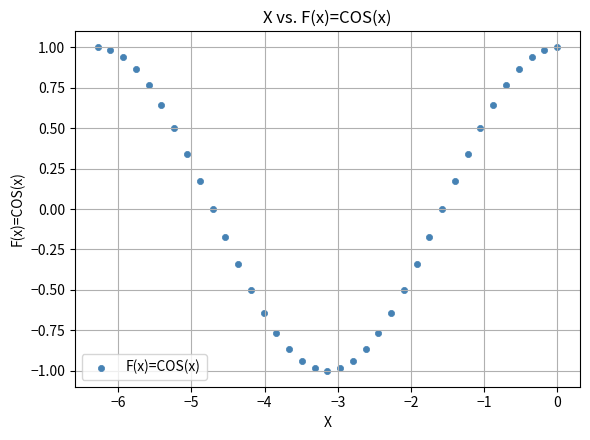

What is the range of Y values (max minus min)?

2.0